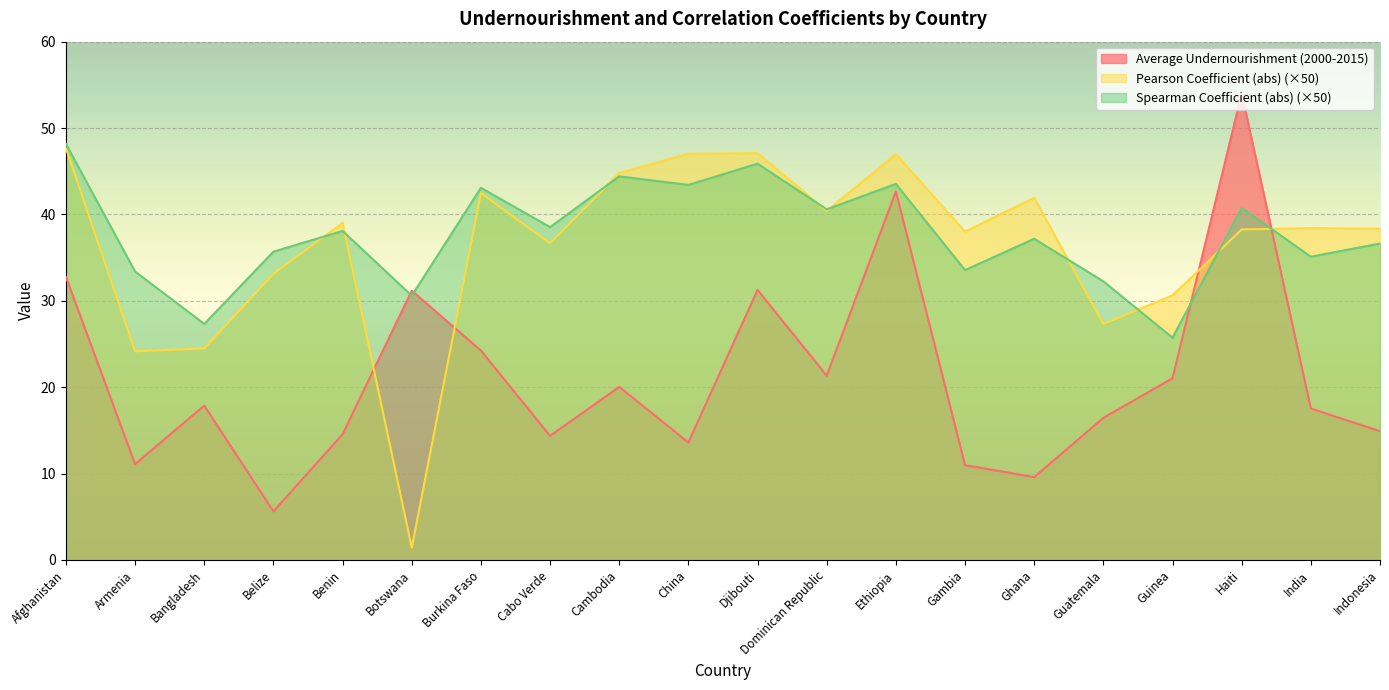

How many lines are shown in the chart?

3